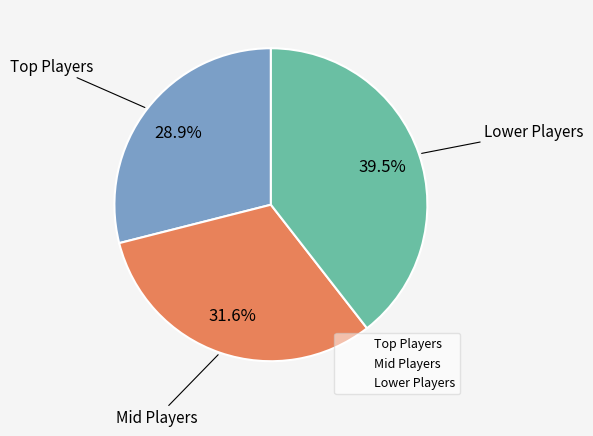

To the nearest percent, what is the difference between the largest and smallest slice percentages?

11%